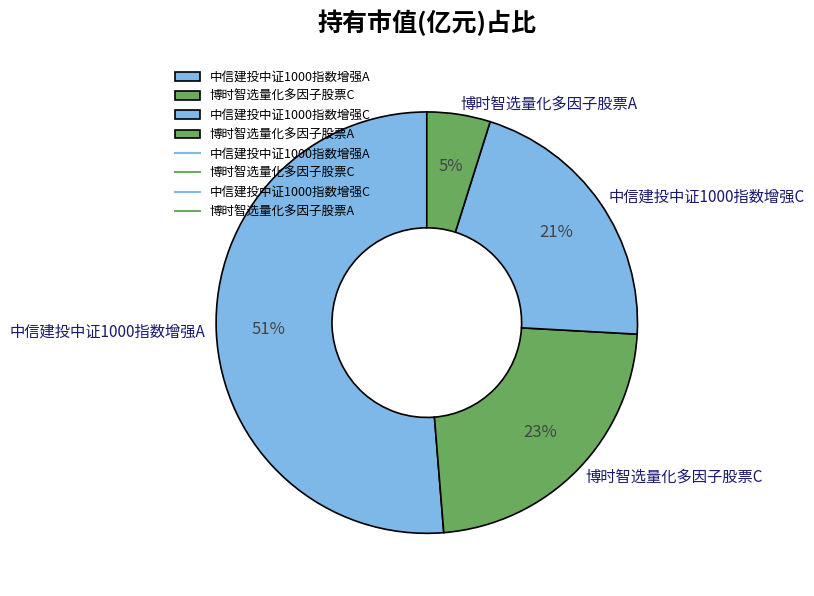

How many slices are in this pie chart?

4